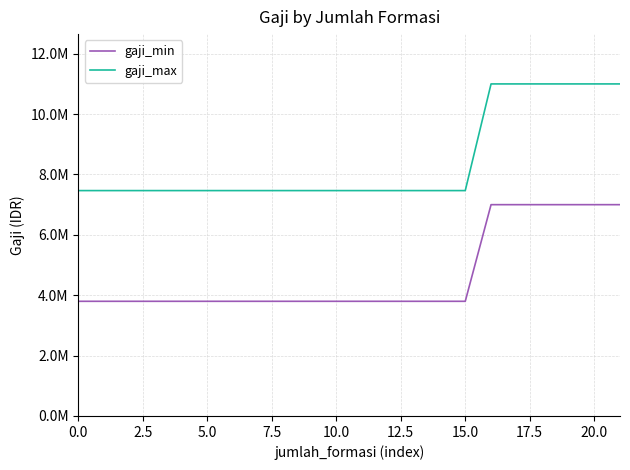

Which series has the largest total across all categories?

gaji_max